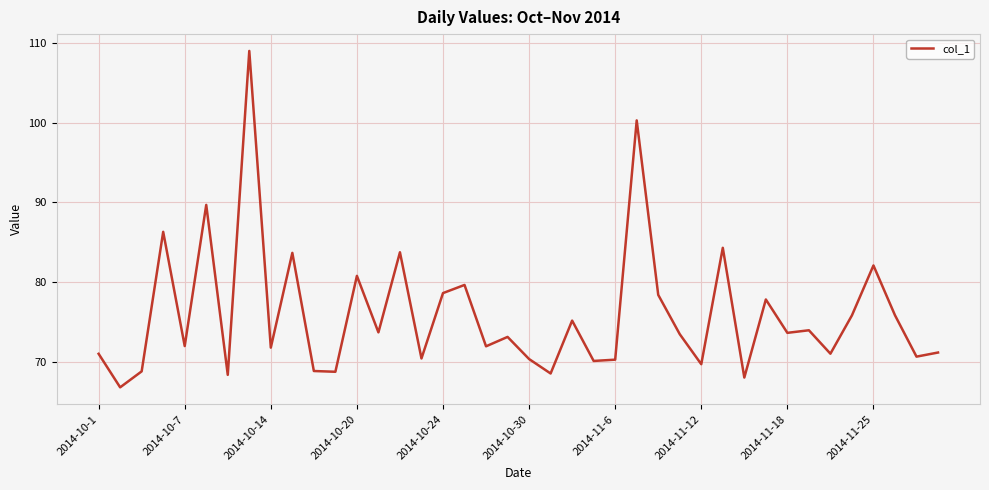

What is the difference between the maximum and minimum values?

42.2